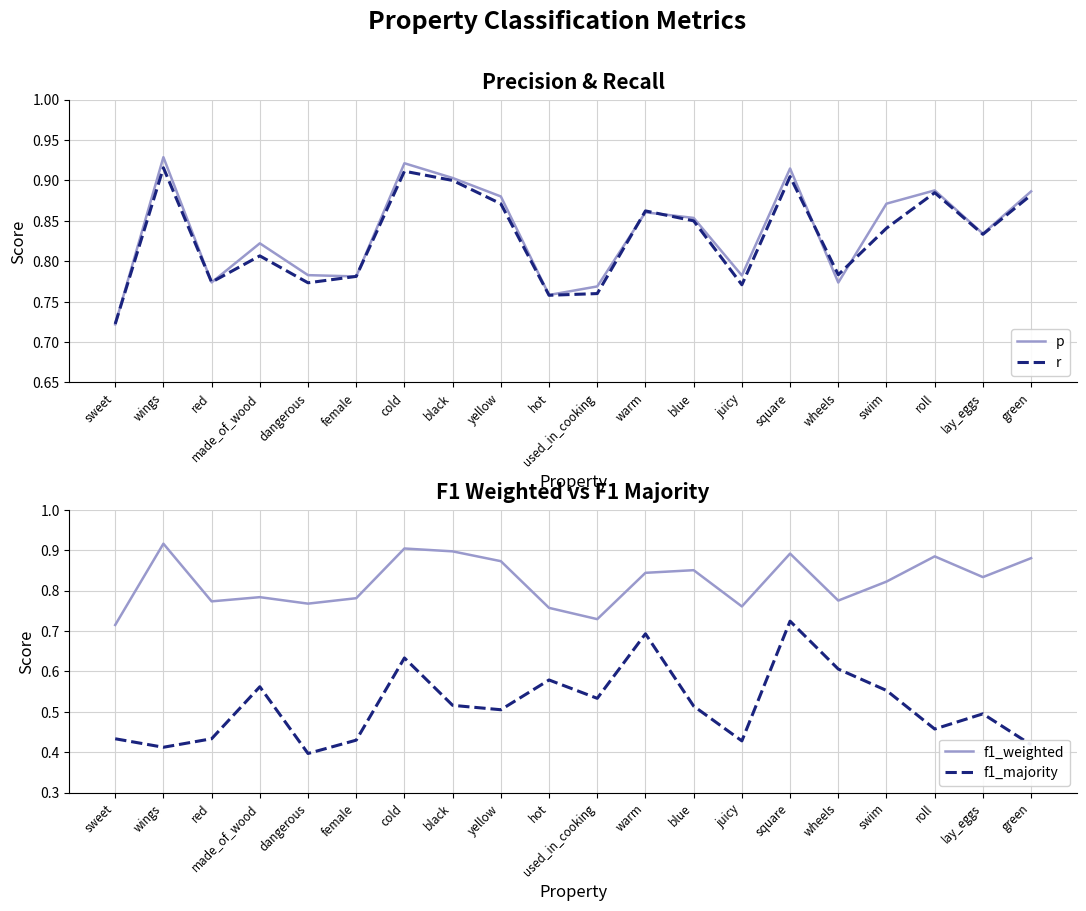

Which series changed the most between red and black?

p